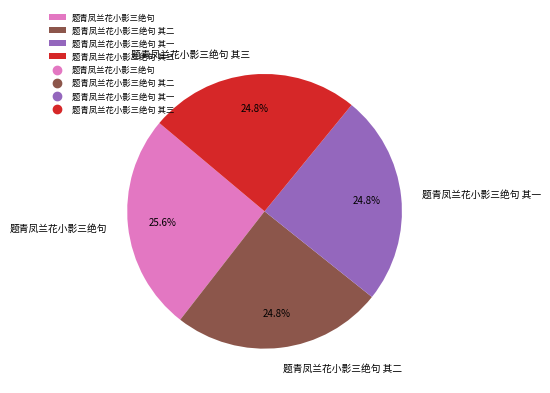

To the nearest percent, what is the average slice percentage?

25%